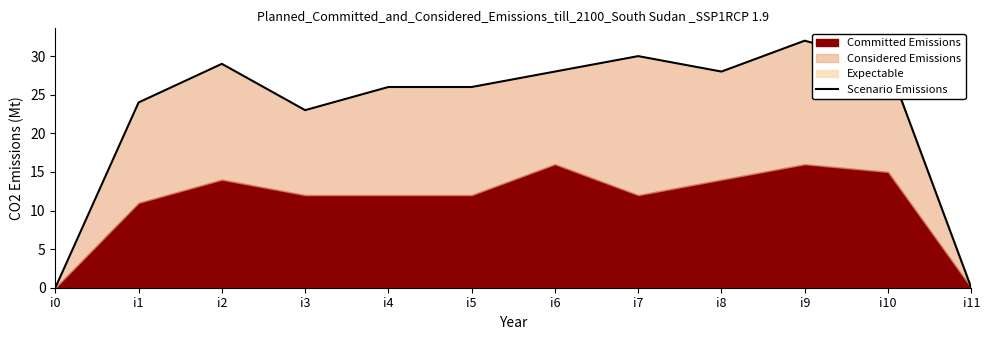

At which category does the data reach its first local peak?

i2